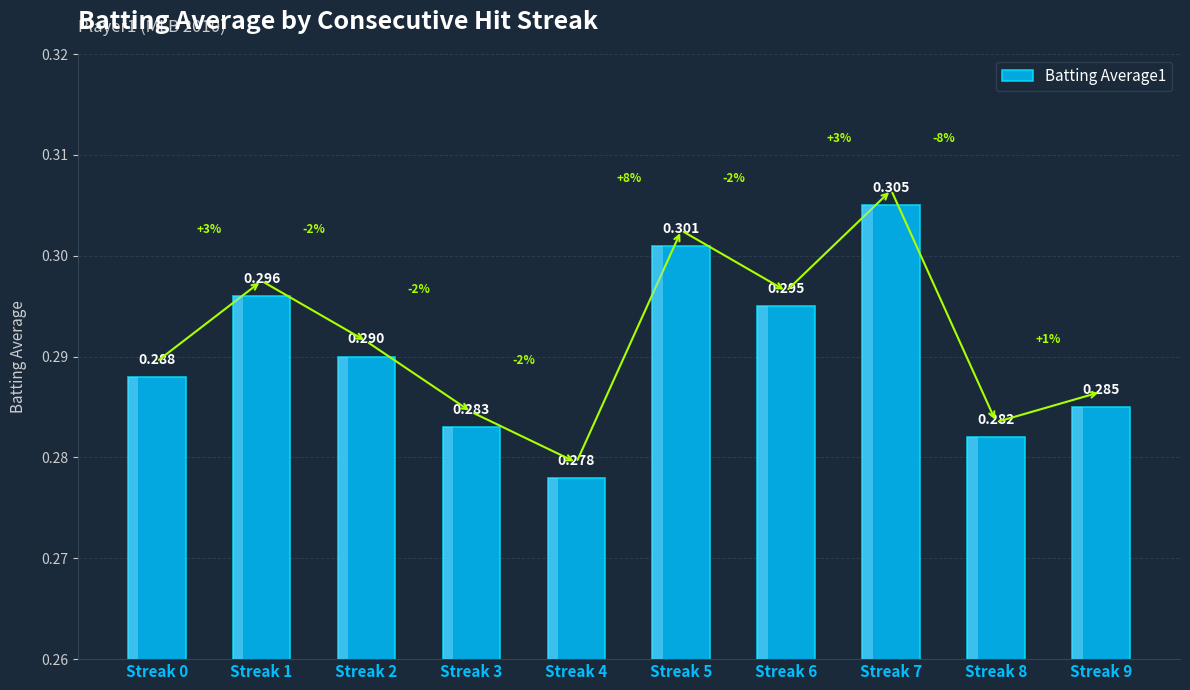

True or false: the data shows 0.3 at Streak 4.

True